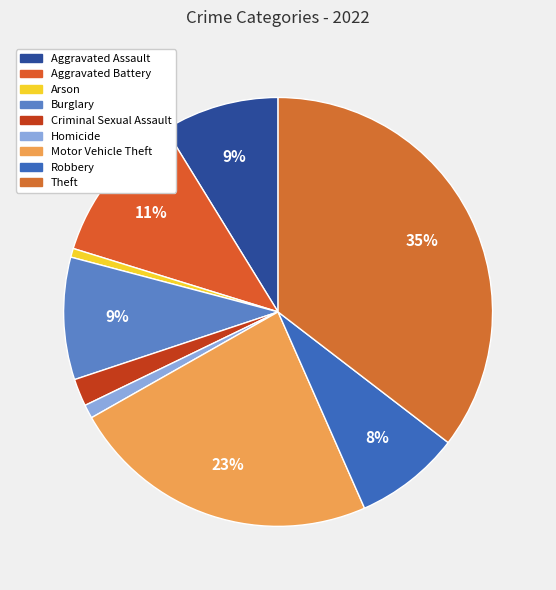

The Homicide slice represents 1% of the pie. True or false?

True